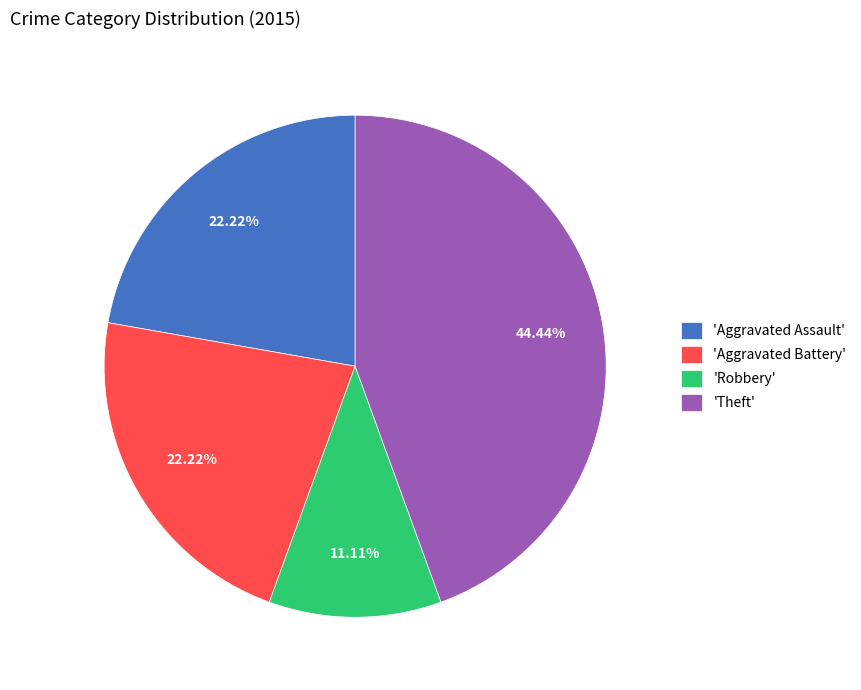

Which has a higher value, 'Aggravated Battery' or 'Theft'?

'Theft'